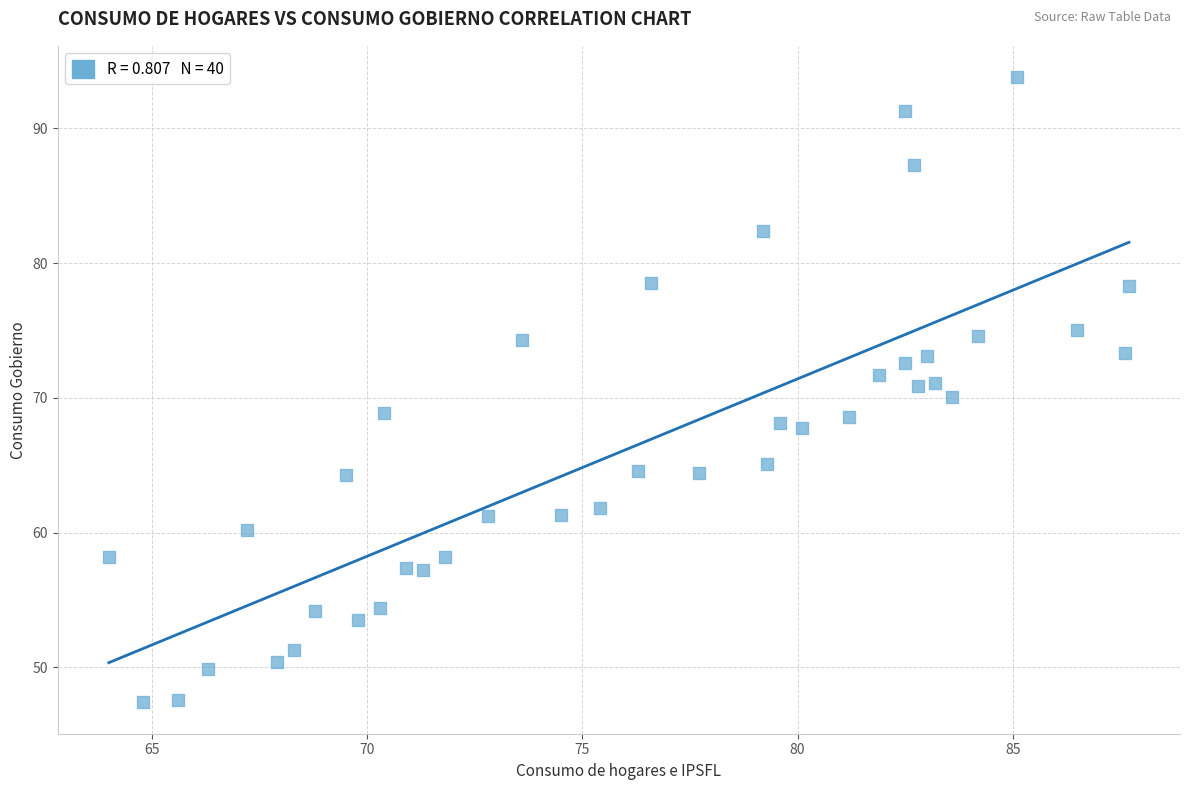

What is the range of X values (max minus min)?

23.7